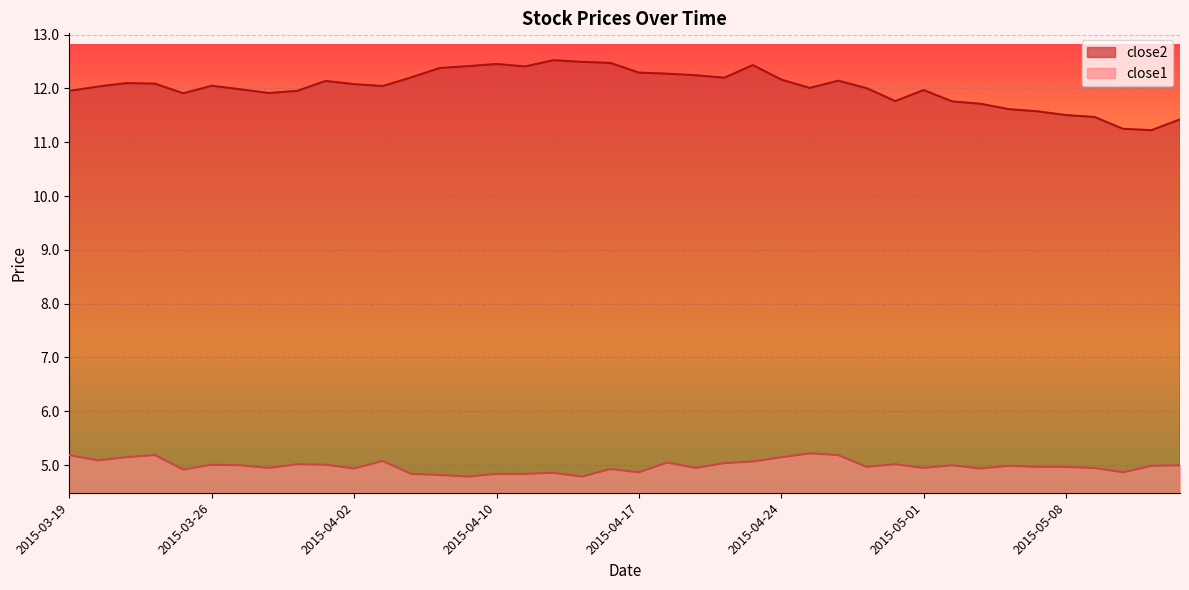

What is the total value across all series at 38?

16.2